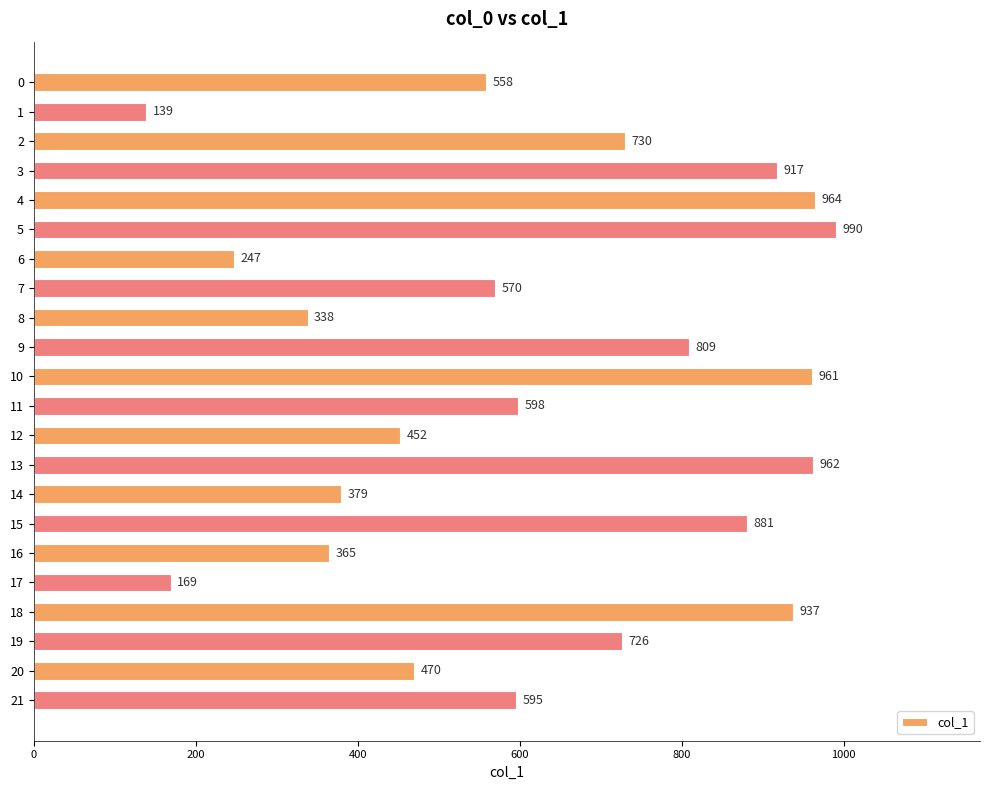

Reading top to bottom, what are all the values shown in this chart?

558	139	730	917	964	990	247	570	338	809	961	598	452	962	379	881	365	169	937	726	470	595